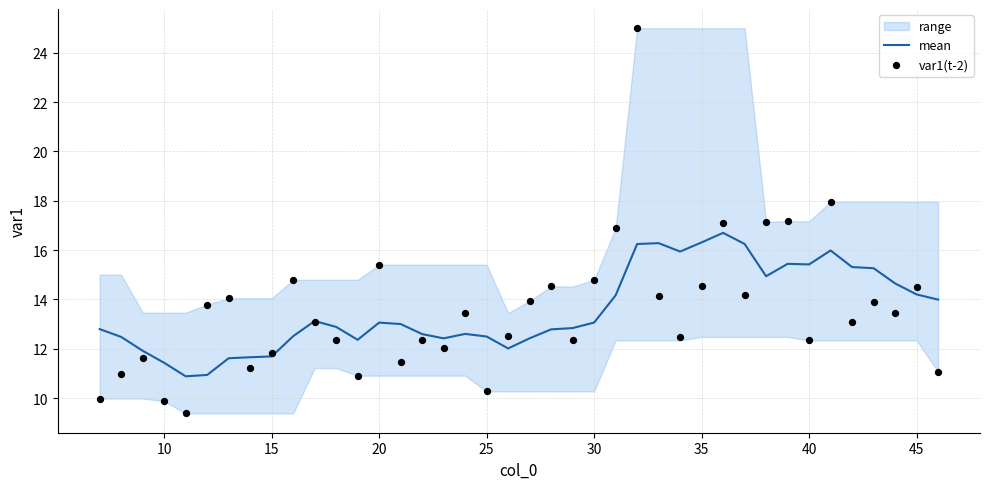

Which series reaches the minimum Y coordinate?

var1(t-2)